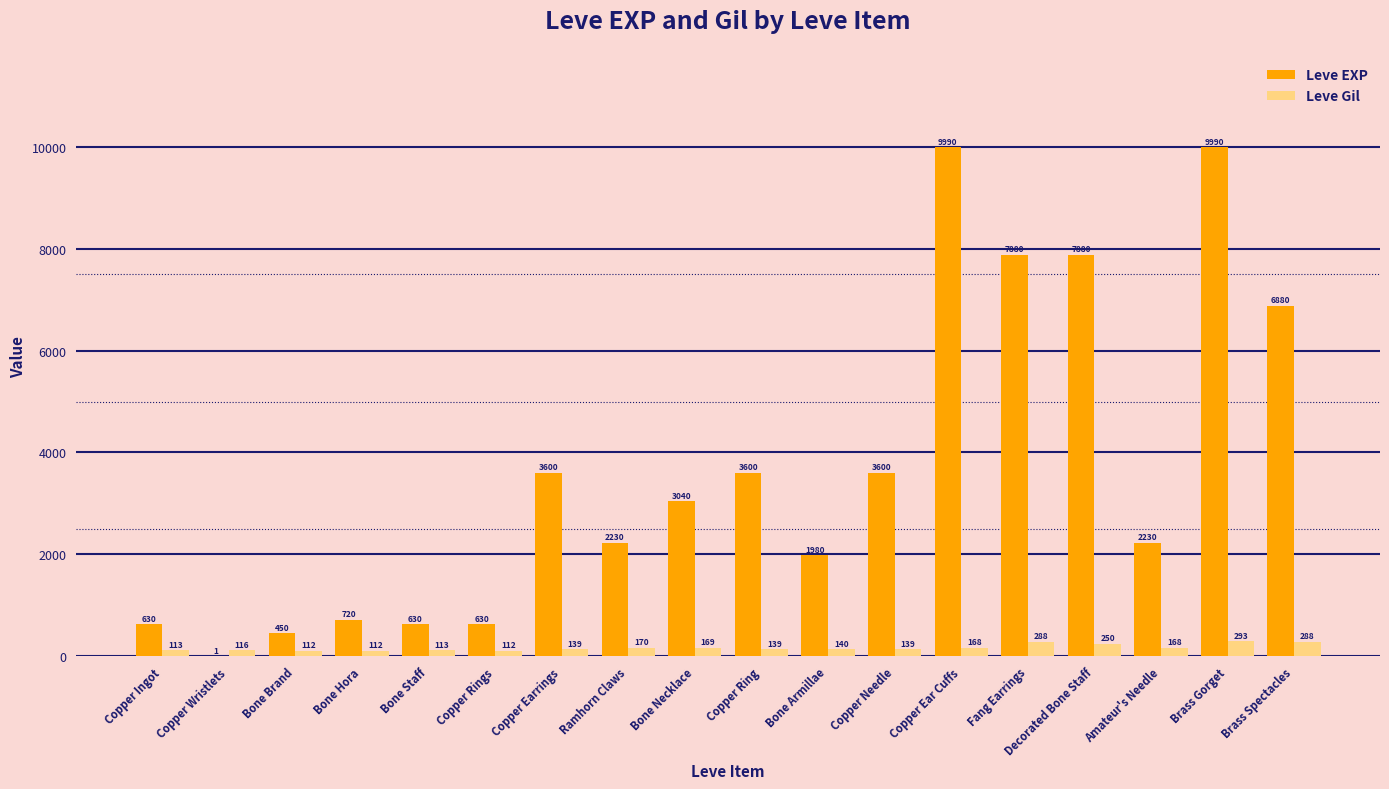

Count the number of data series in this chart.

2